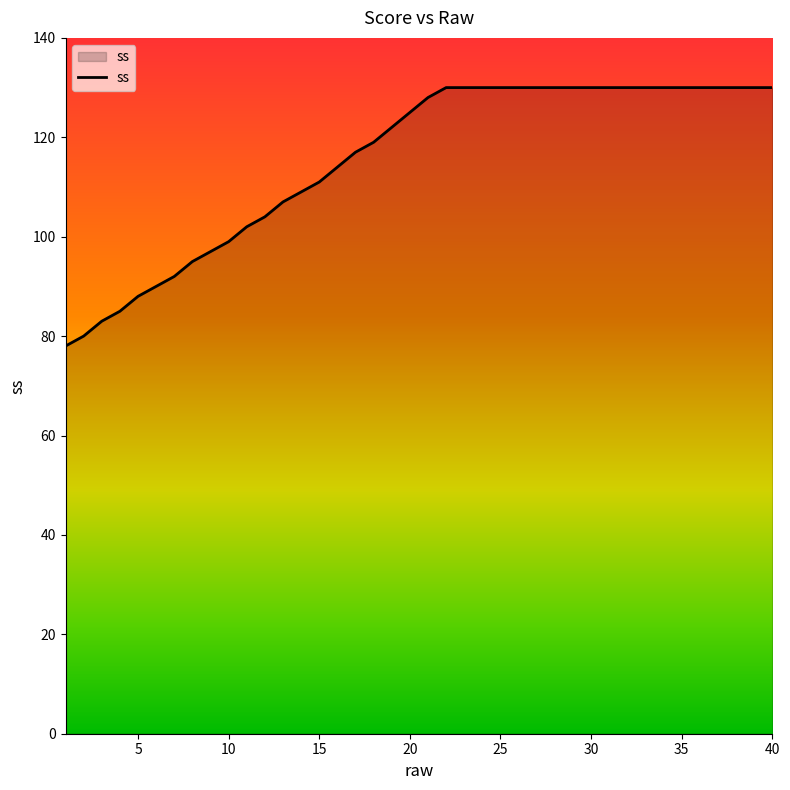

What is the smallest value displayed?

78